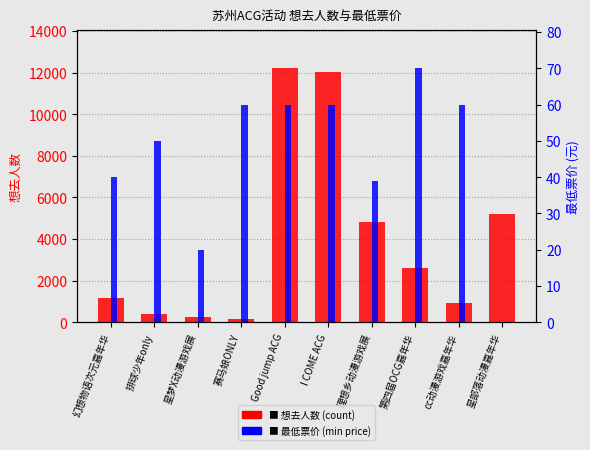

The value of 想去人数 (count) at I COME ACG is 17095. True or false?

False